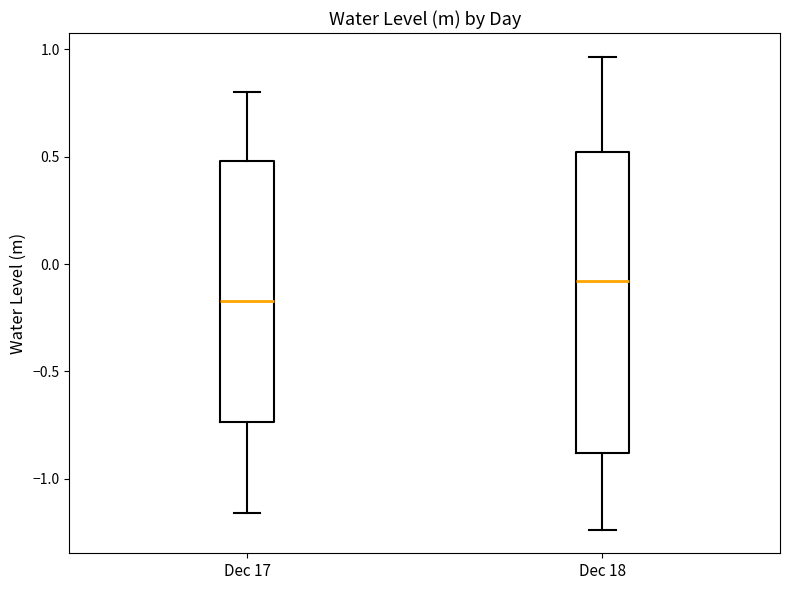

Which box has the highest median line?

Dec 18